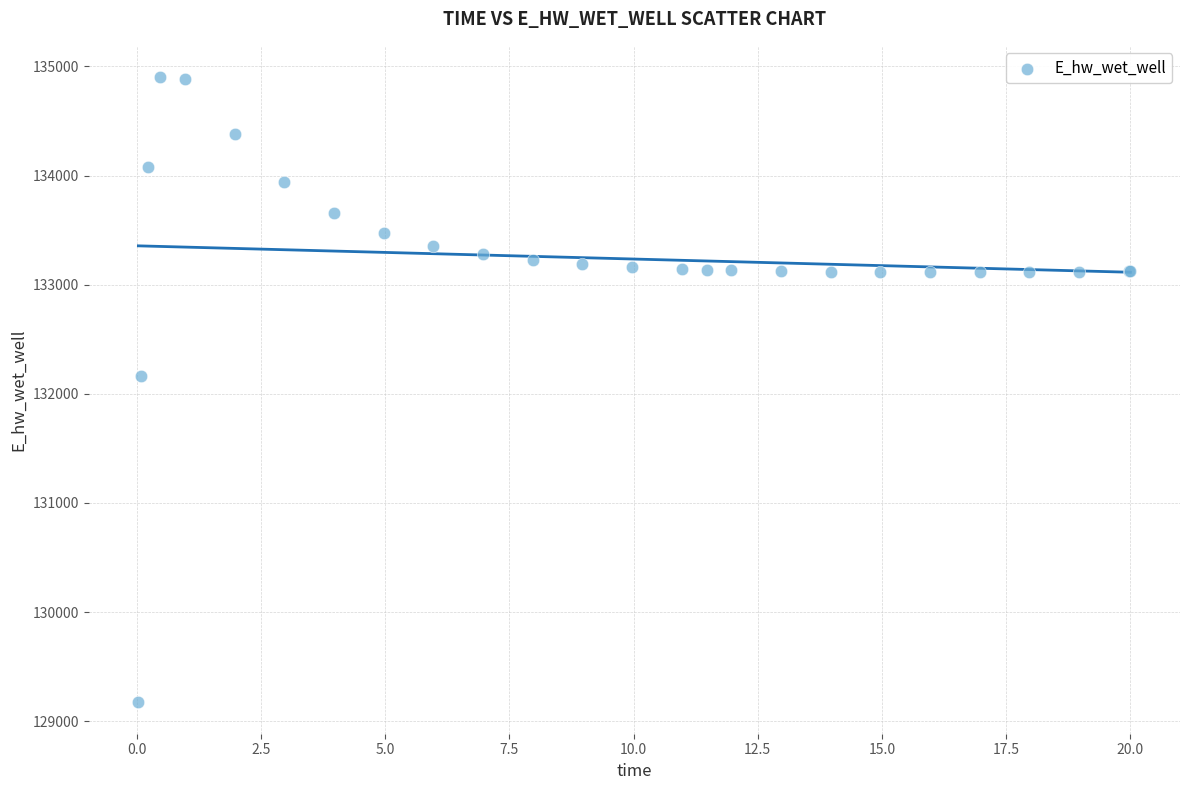

What Y value in the scatter plot is closest to 132037?

132162.3